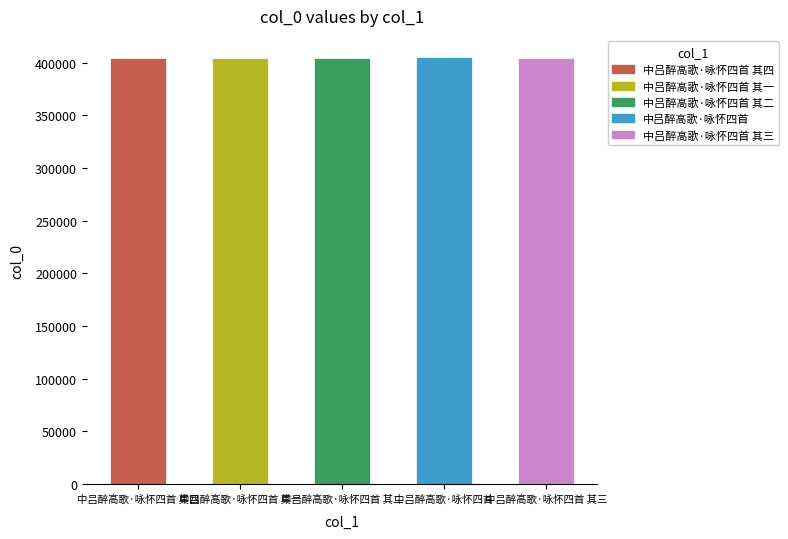

What is the greatest value displayed?

405198